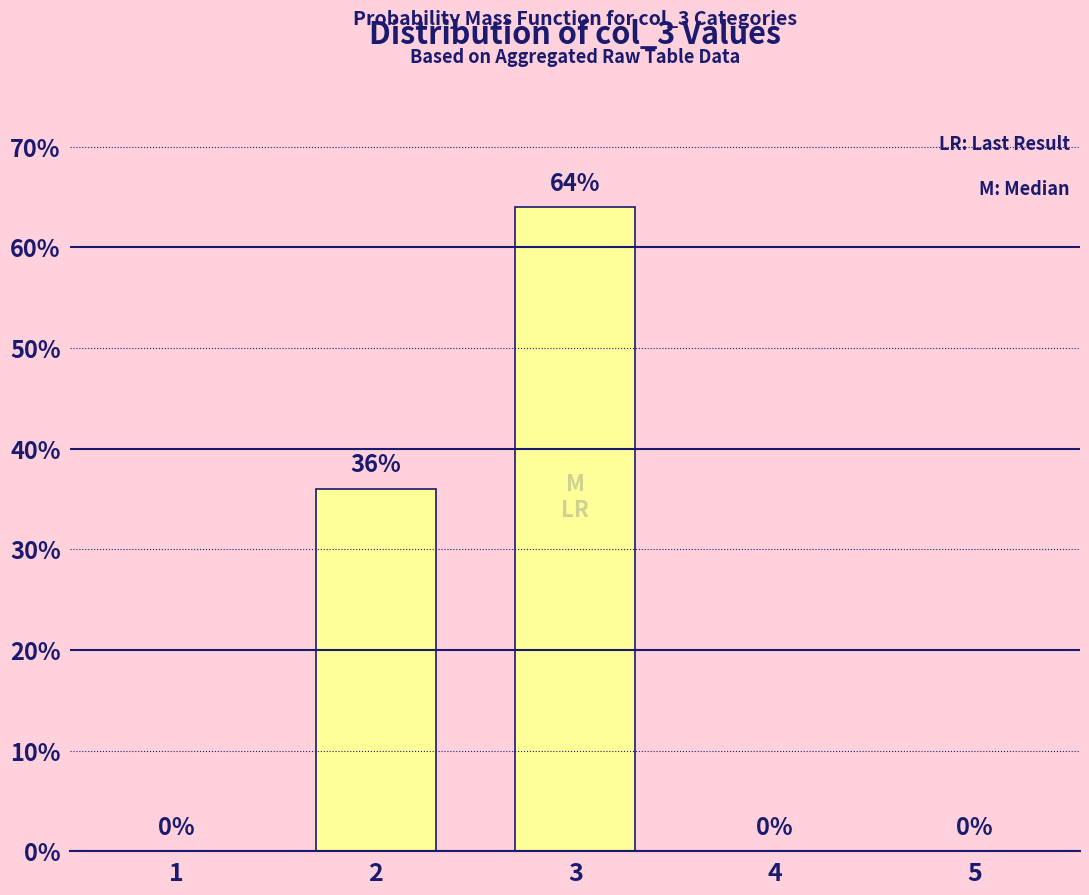

Reading right to left, list all the values displayed in this chart.

5=0	4=0	3=64	2=36	1=0